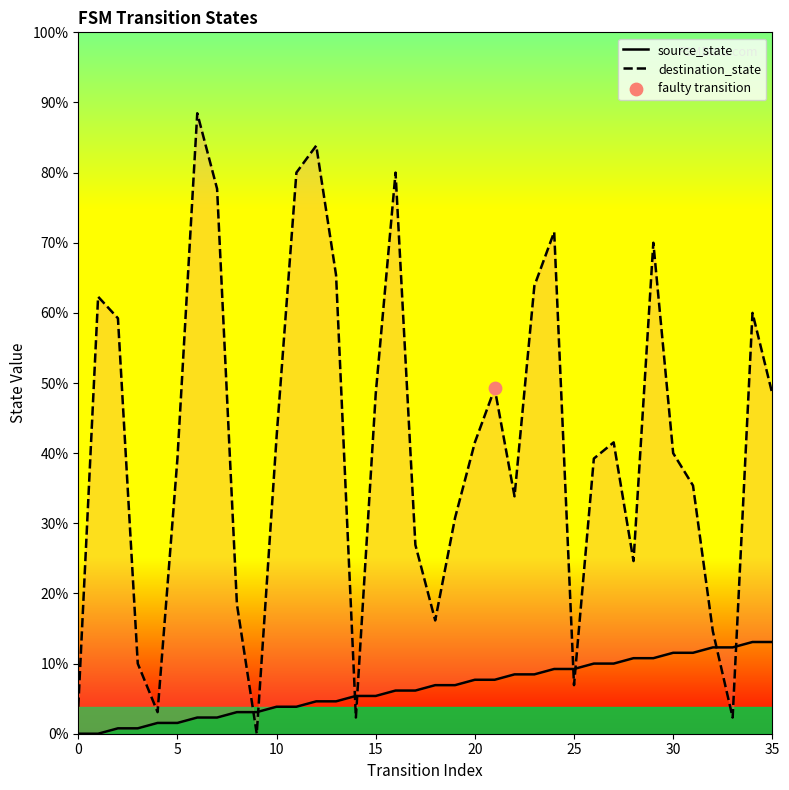

Which series has the widest spread of Y values?

destination_state